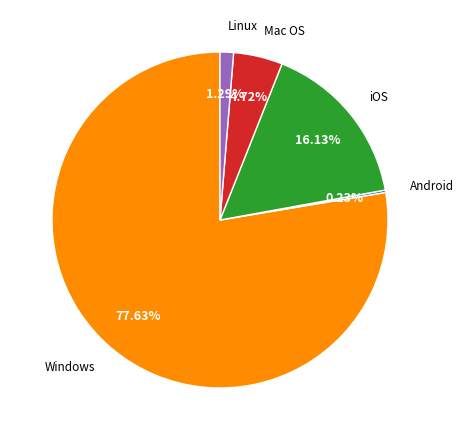

Is there a majority slice in this chart?

Yes